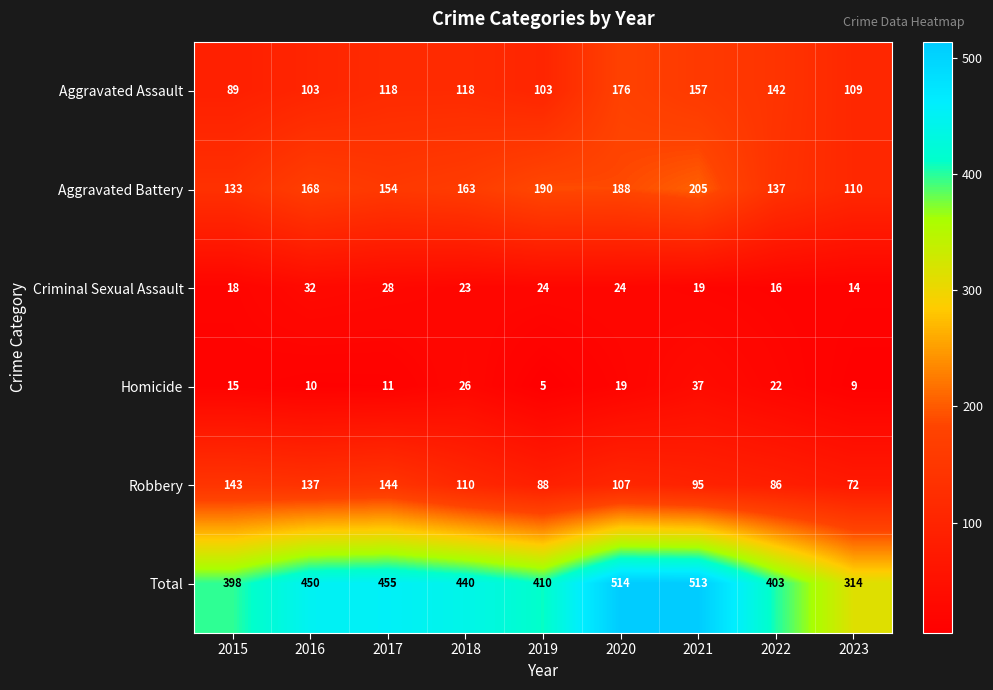

At how many categories does at least one series exceed 453?

3